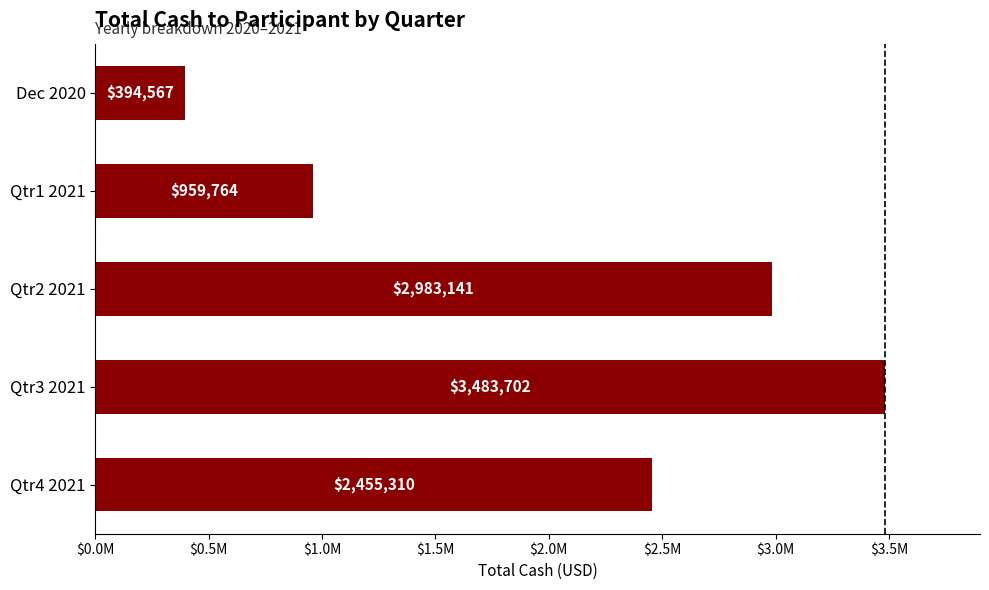

Does the chart contain any negative values?

No